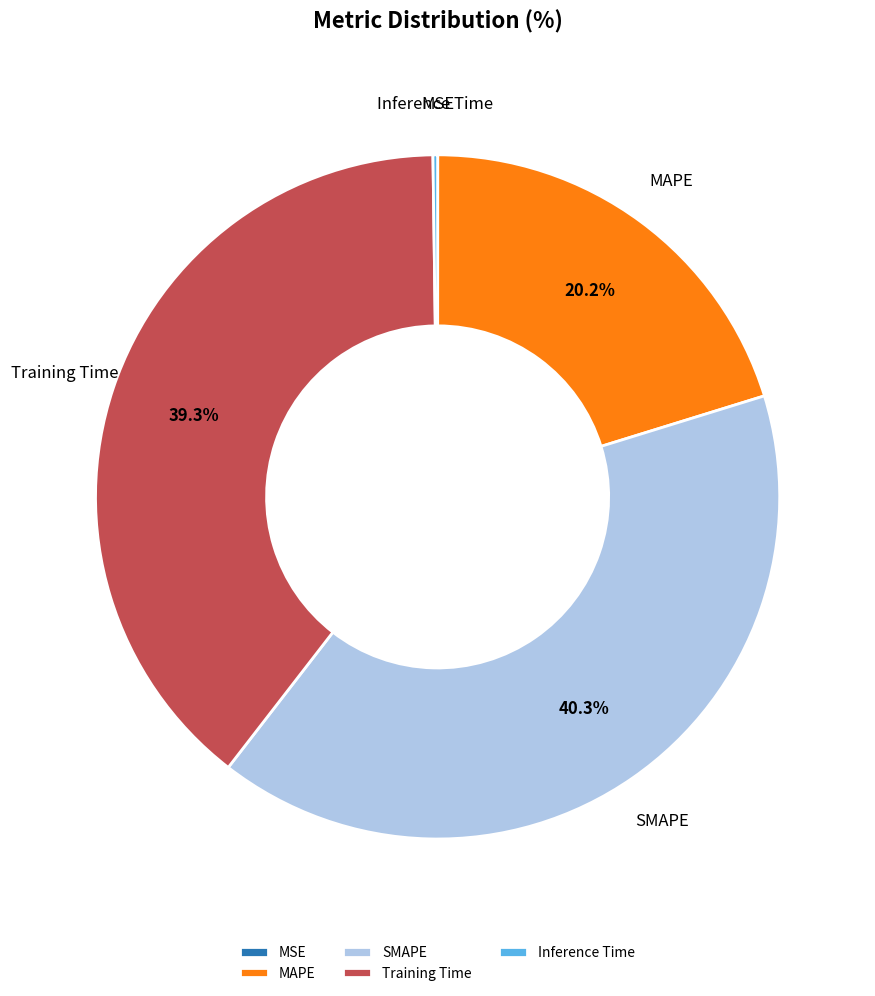

What is the largest slice in the pie chart?

SMAPE